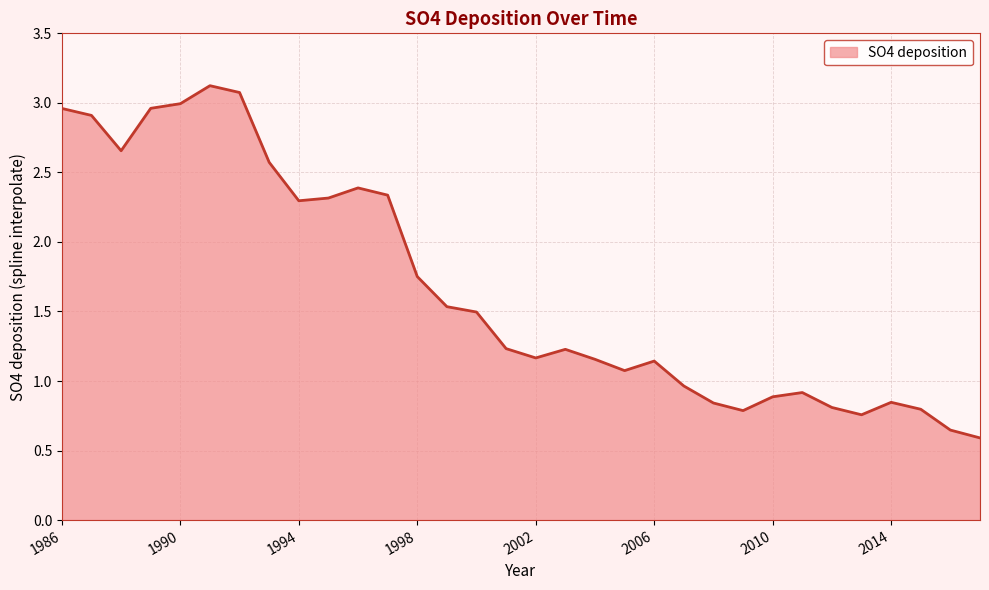

Does the chart display data point markers on the line(s)?

No